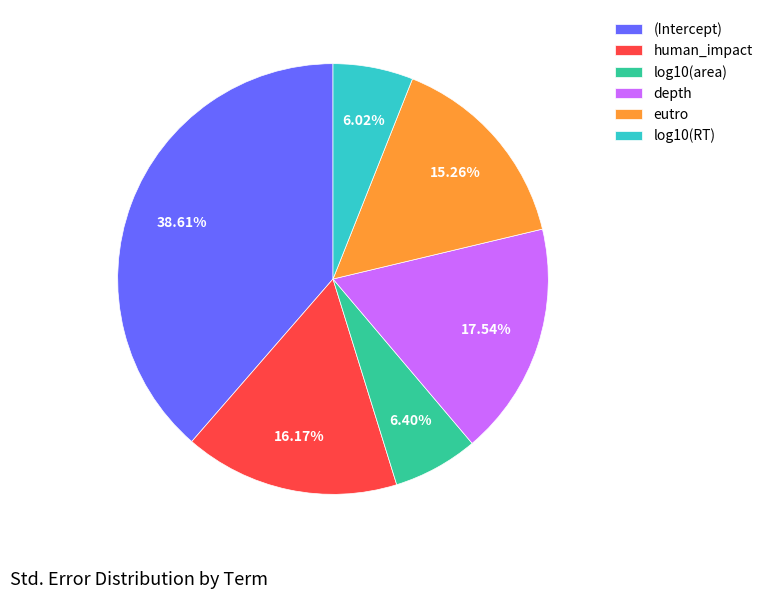

To the nearest percent, what is the difference between the human_impact and (Intercept) slice percentages?

22%